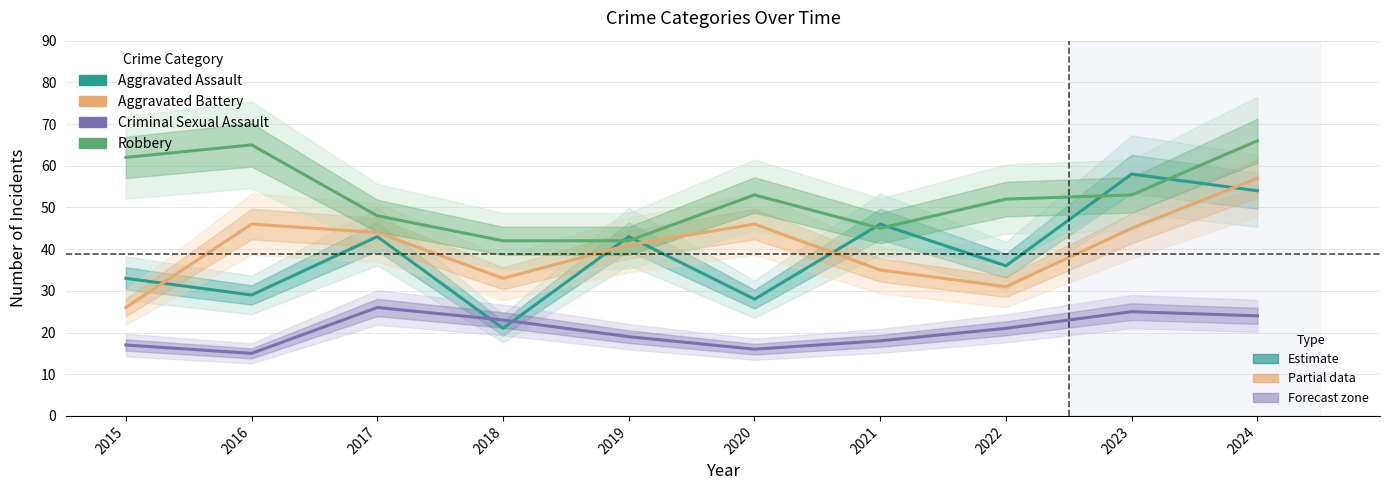

What is the value of the Aggravated Battery point at the 1st from the left?

26